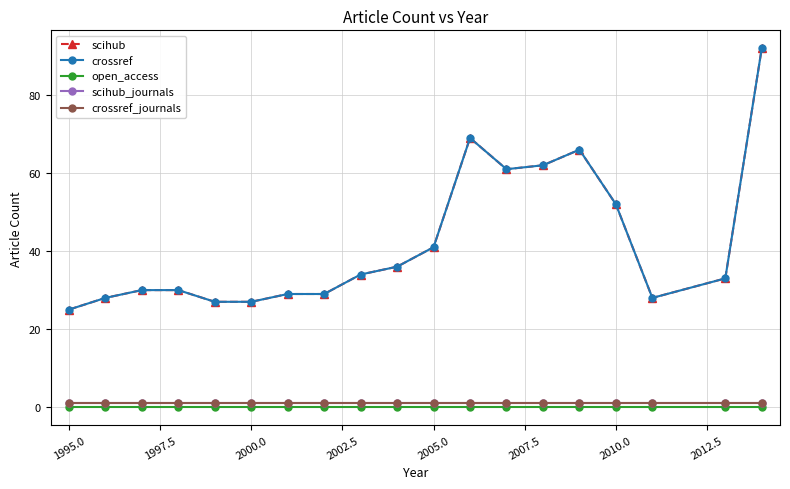

True or false: scihub_journals has more than 1 points higher than both neighbors.

False